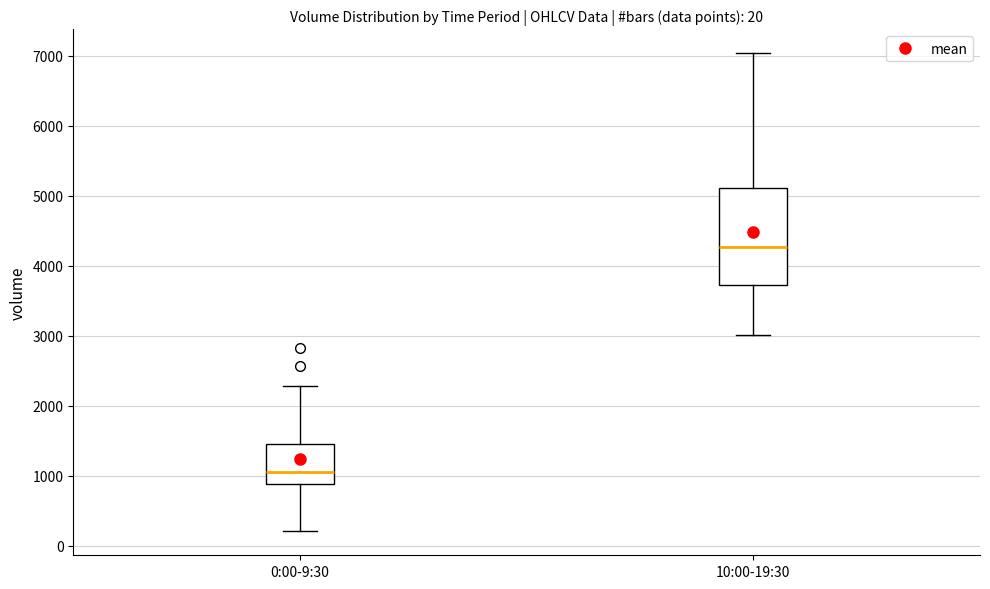

Which box's median line is the highest?

10:00-19:30